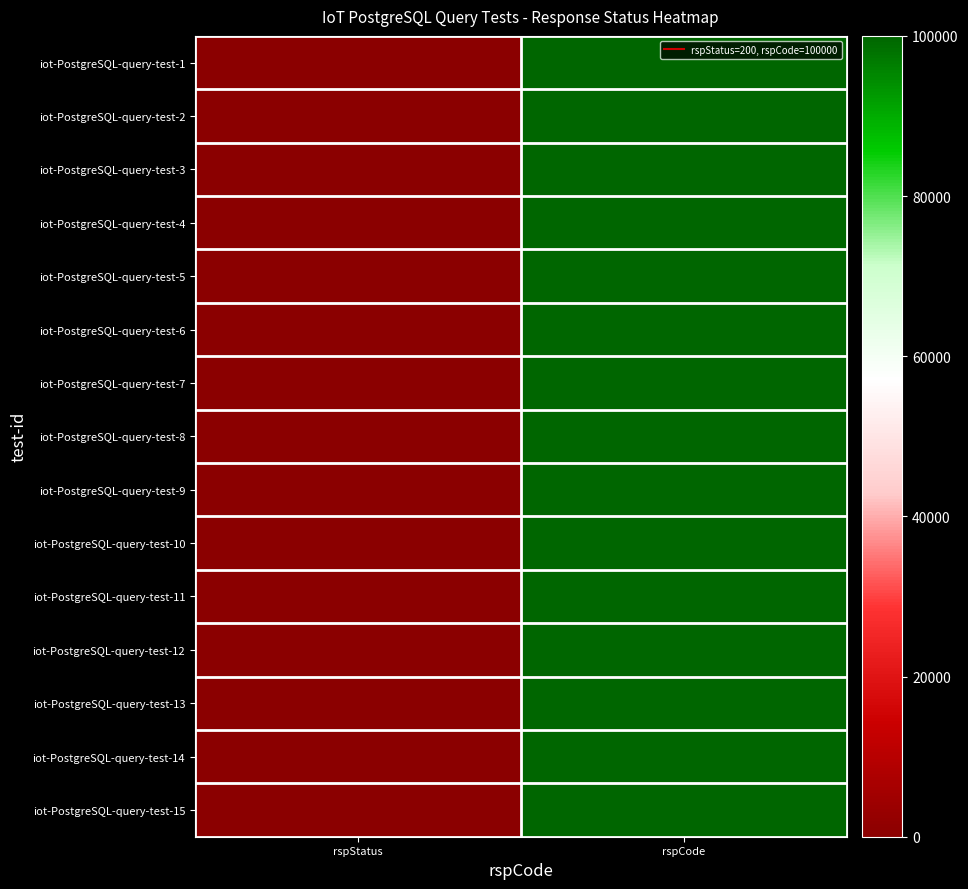

Which label corresponds to the smallest value in the chart?

rspStatus